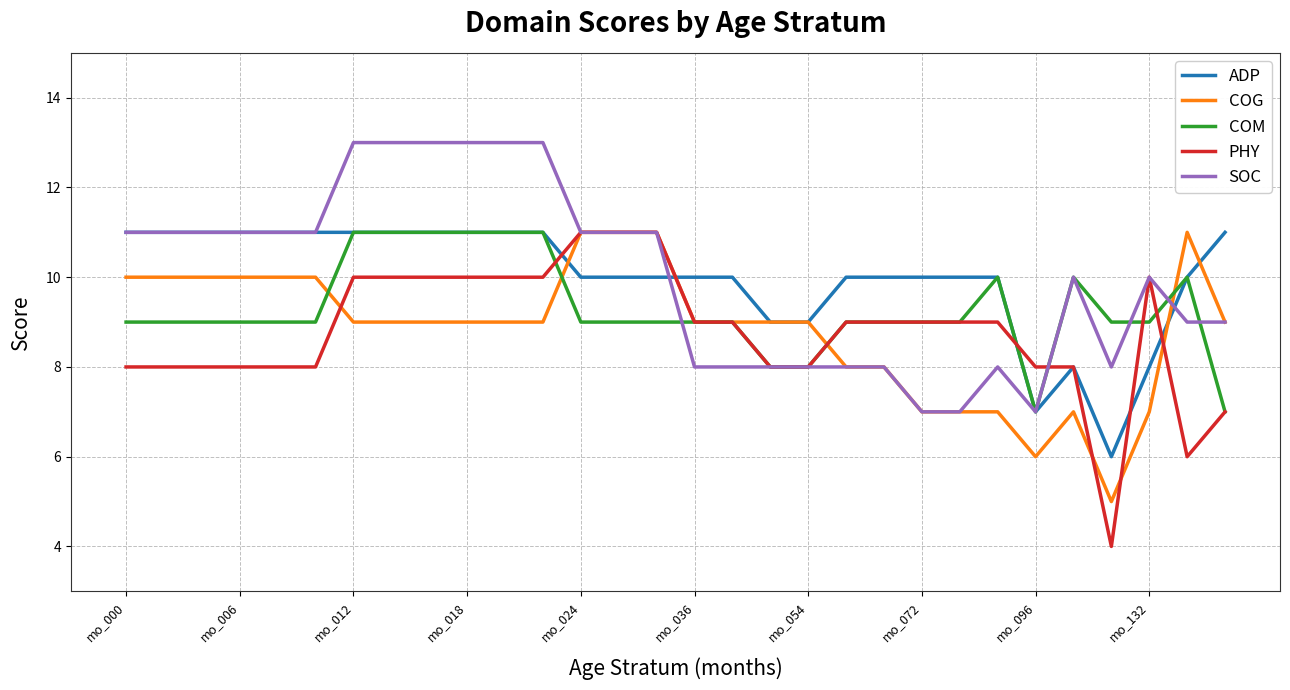

Which series has the widest spread of values?

PHY